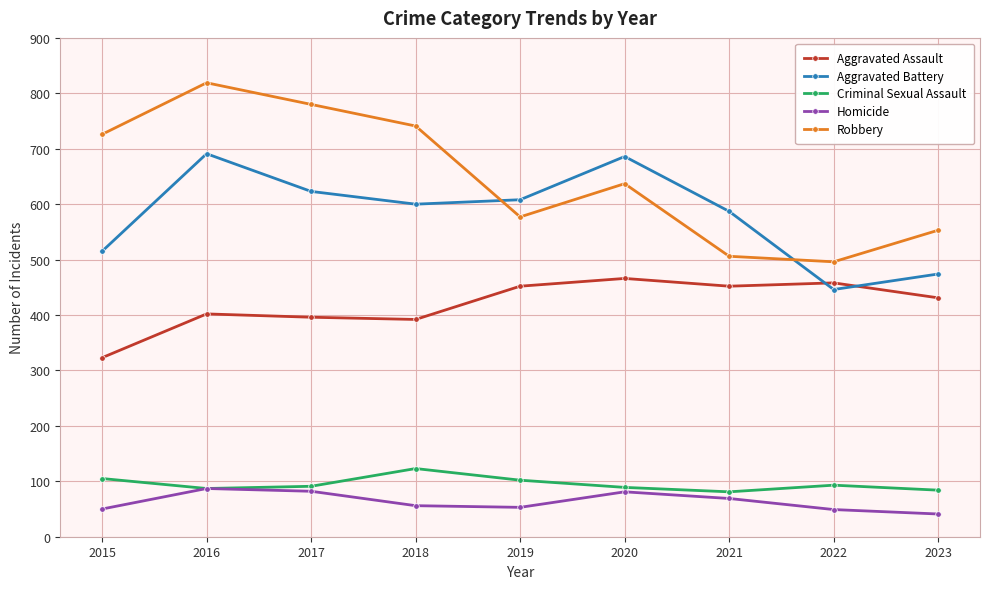

True or false: Robbery has a value of 726 at 2015.

True